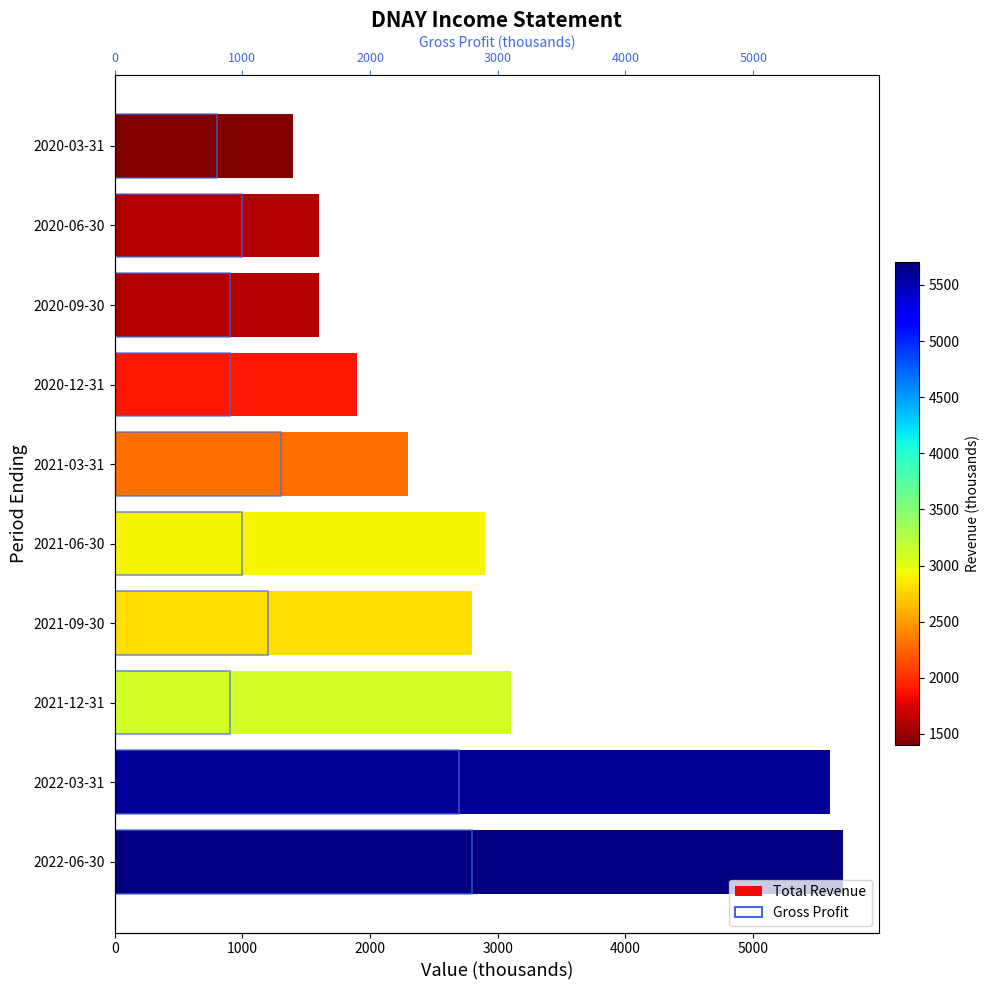

What is the average value of the Gross Profit series?

1350